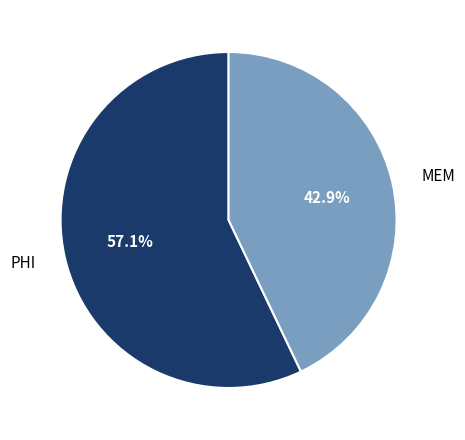

Between PHI and MEM, which is larger?

PHI